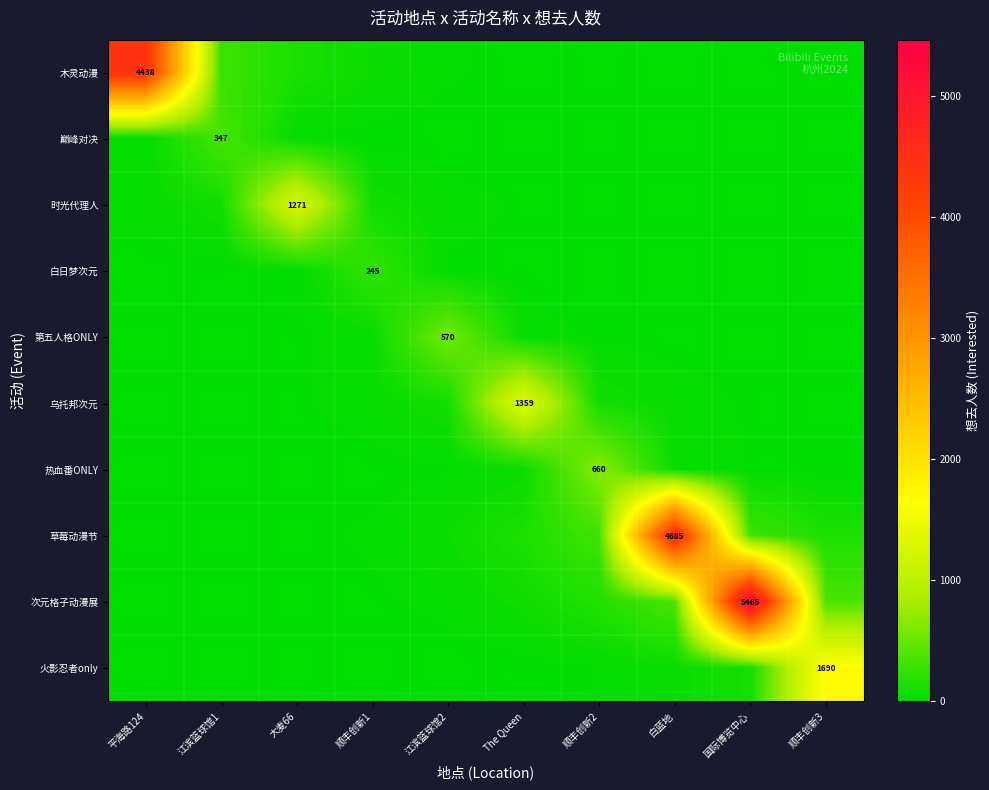

What is the average value of the 热血番ONLY series?

81.4